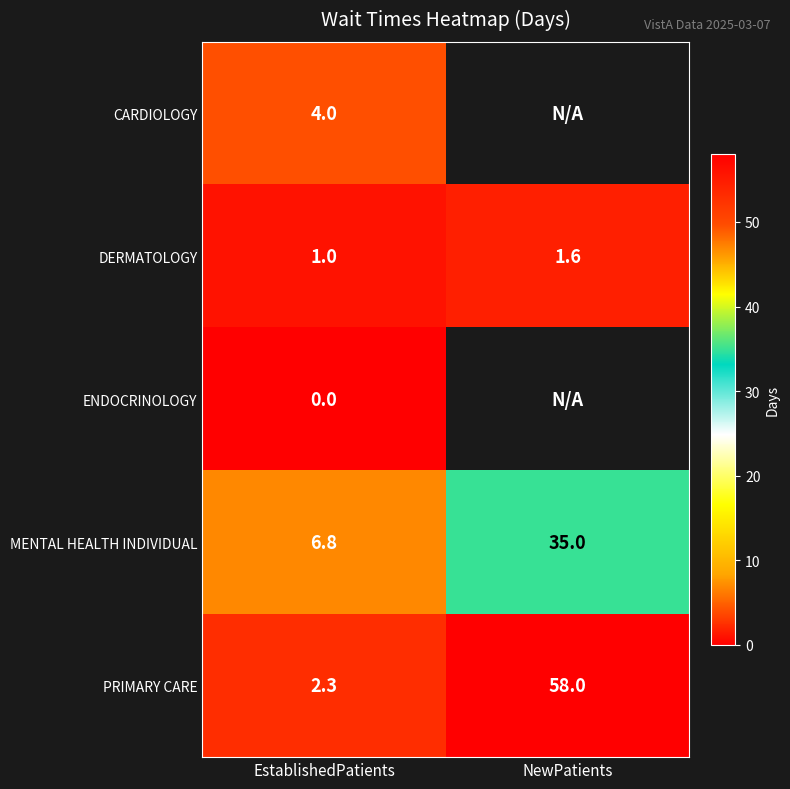

Rank the series at EstablishedPatients from lowest to highest value.

ENDOCRINOLOGY, DERMATOLOGY, PRIMARY CARE, CARDIOLOGY, MENTAL HEALTH INDIVIDUAL